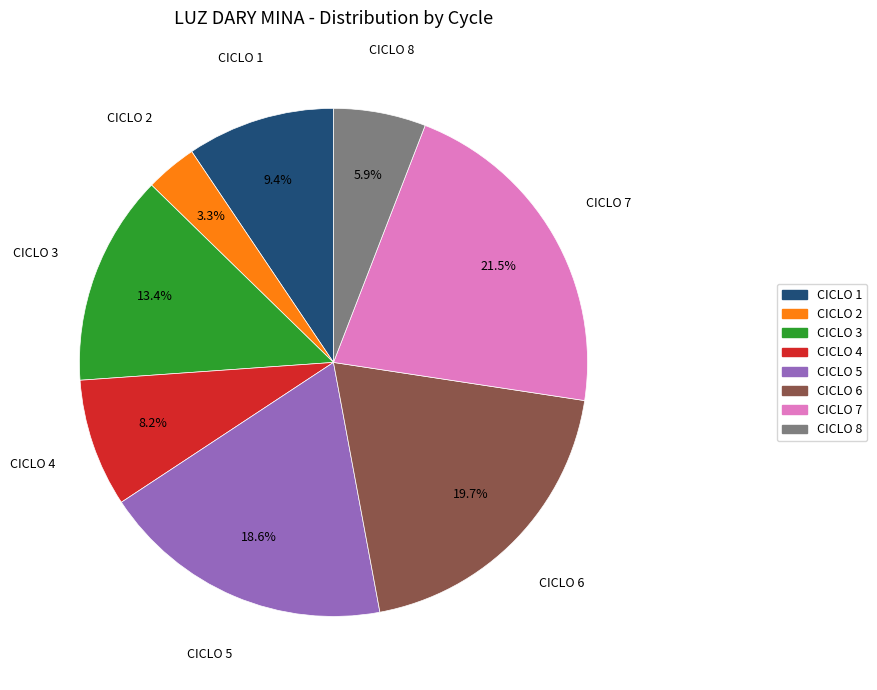

What portion of the pie excludes CICLO 7?

78.5%